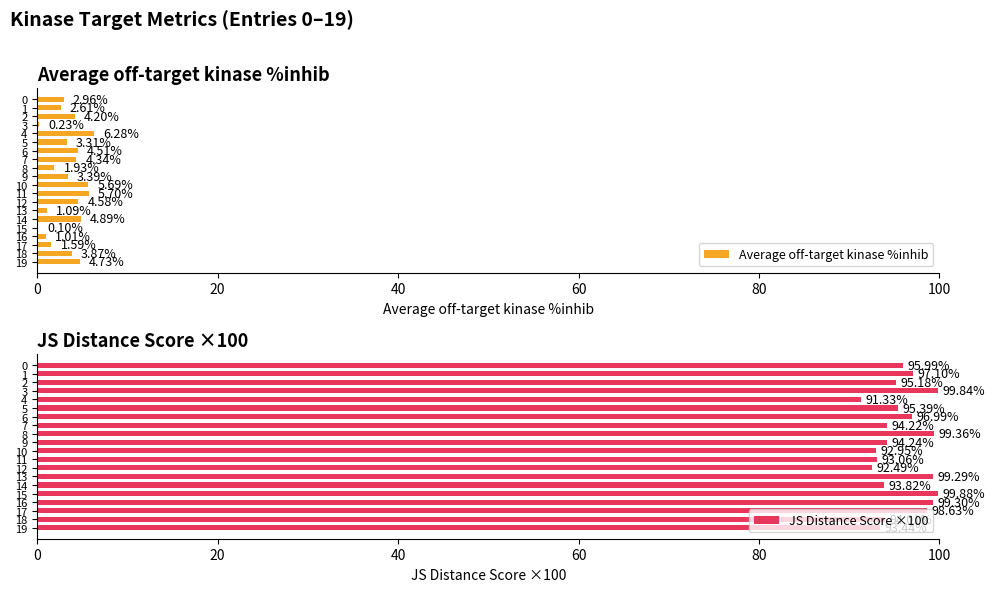

What is the average value of the JS Distance Score ×100 series?

95.8